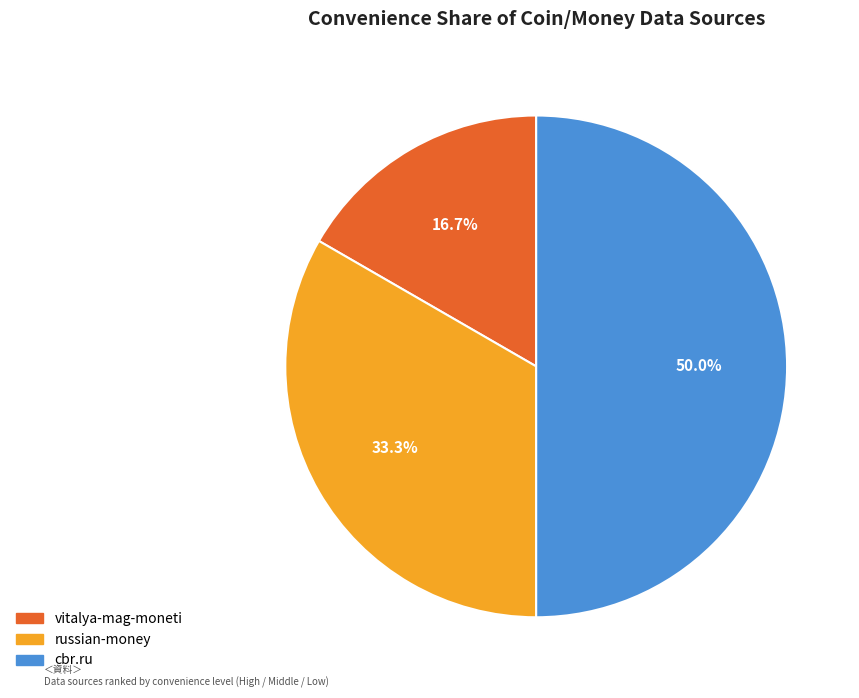

Which category has the biggest portion of the pie?

cbr.ru